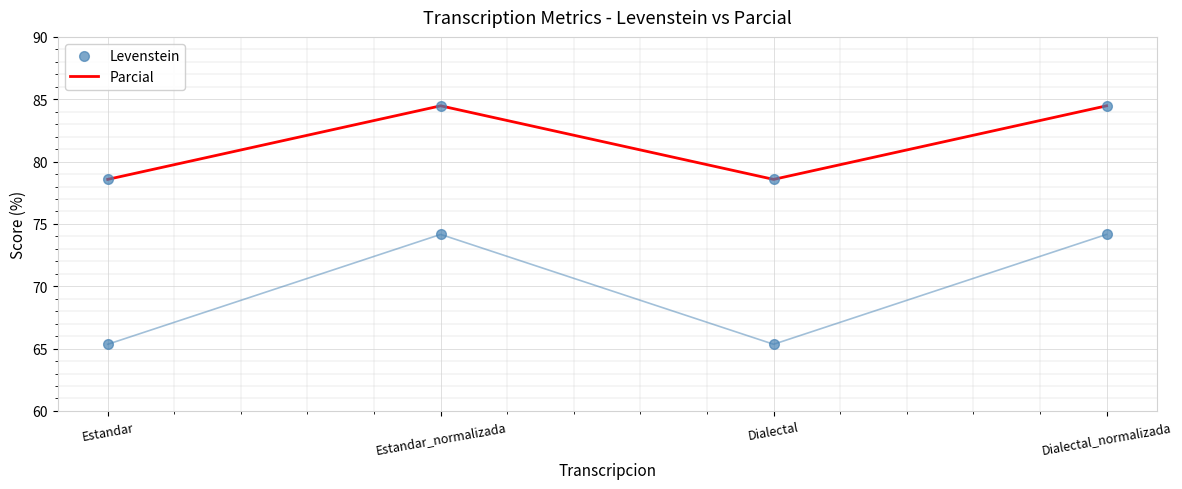

Is the value of Levenstein at Dialectal_normalizada greater than the value of Parcial at Estandar_normalizada?

No